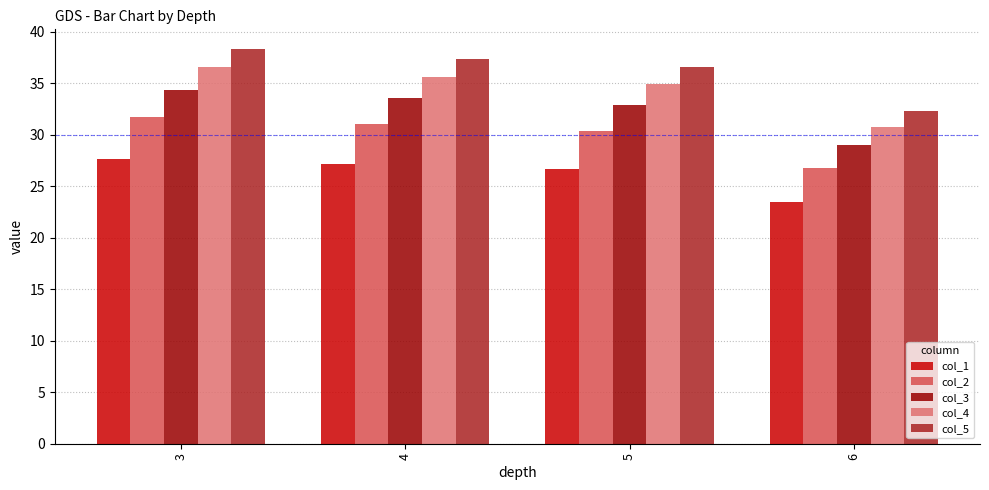

What is the lowest value of the col_2 series?

26.8